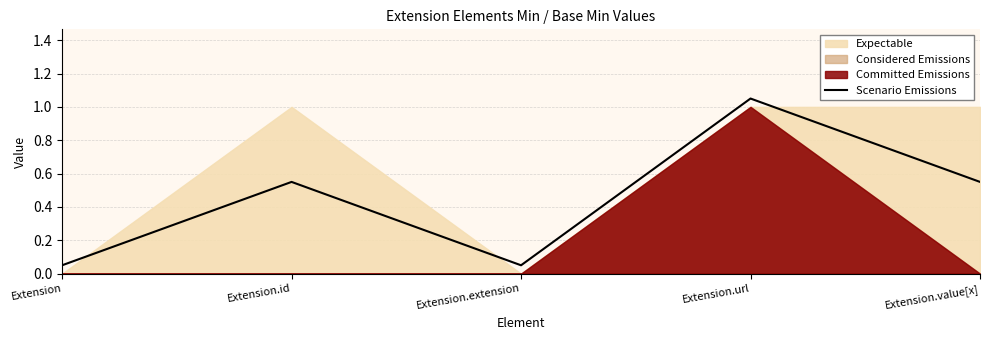

The value at Extension.extension is 0.1. True or false?

False